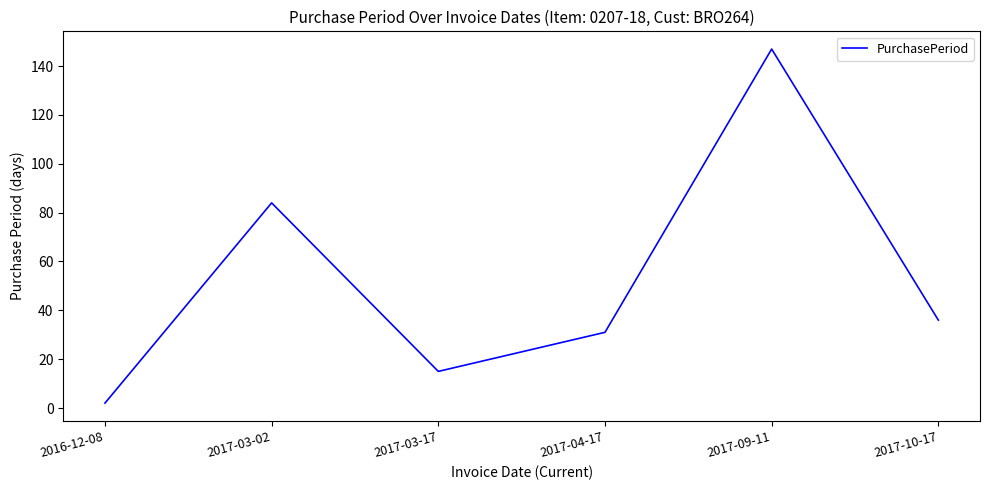

How many lines are shown in the chart?

1